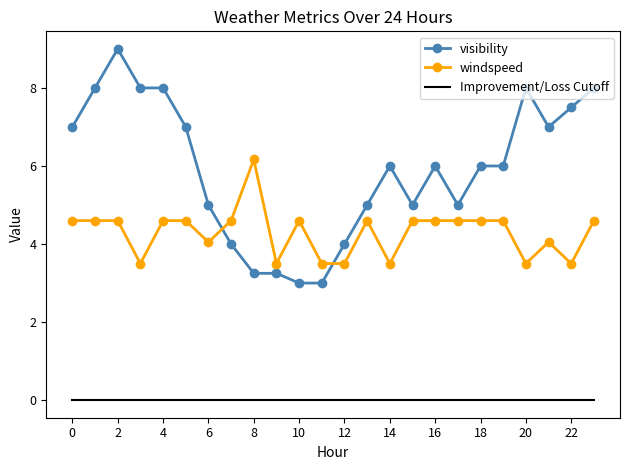

Which series has the largest total across all categories?

visibility